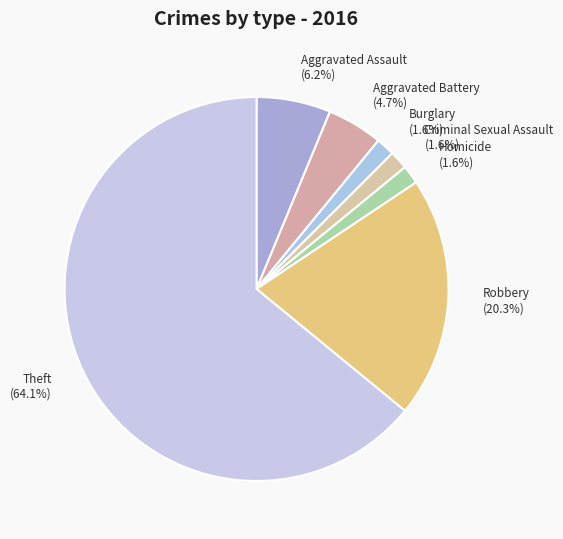

To the nearest percent, what portion does Theft represent?

64%